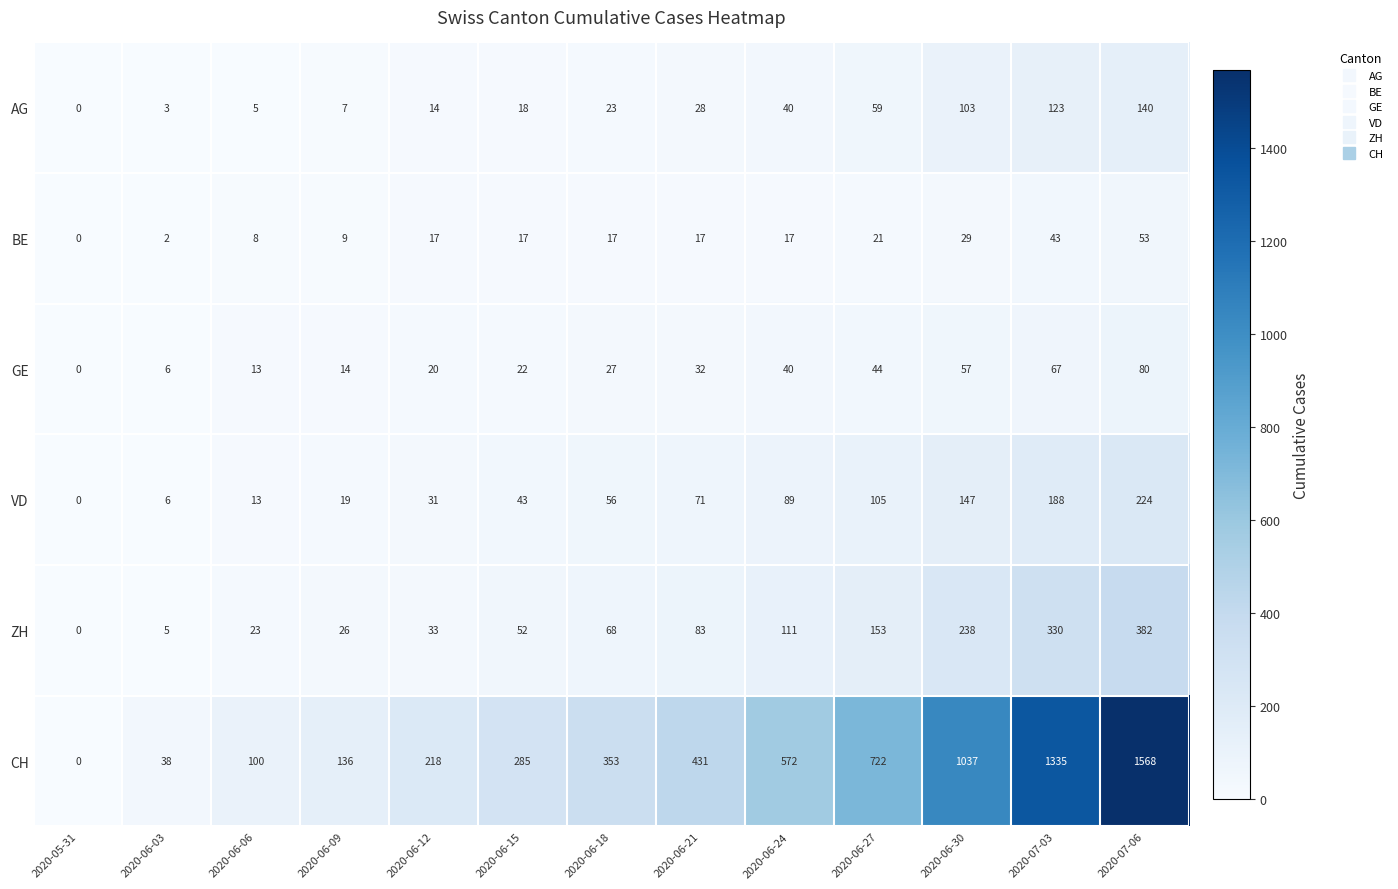

What is the average value of the CH series?

523